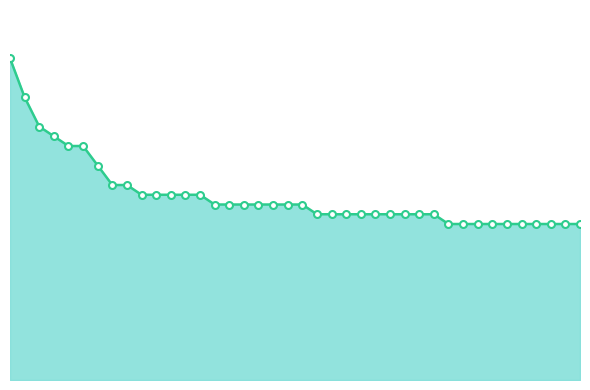

Does the chart have visible grid lines?

No